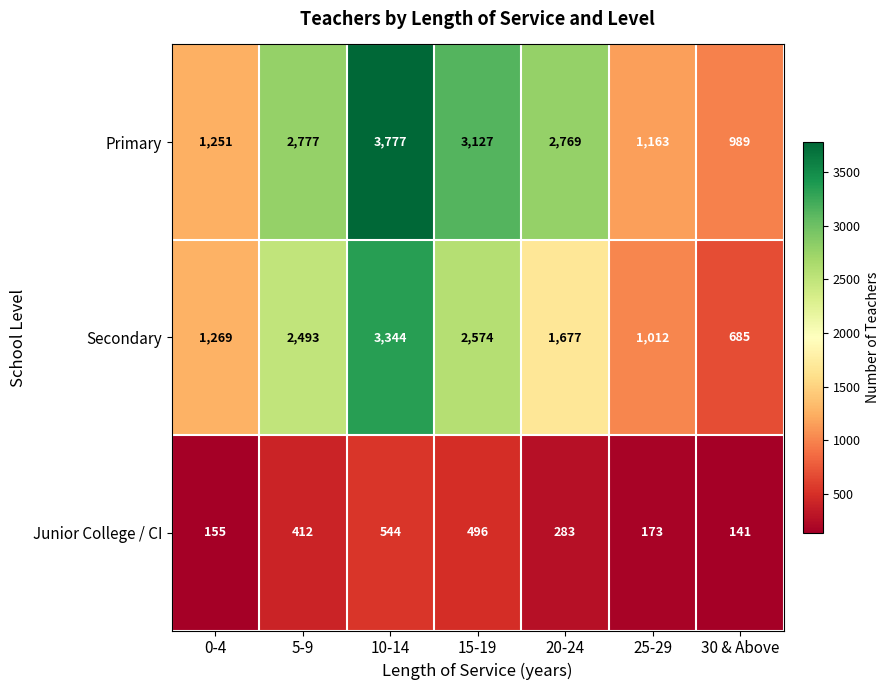

What is the spread (max minus min) of values at 5-9?

2365